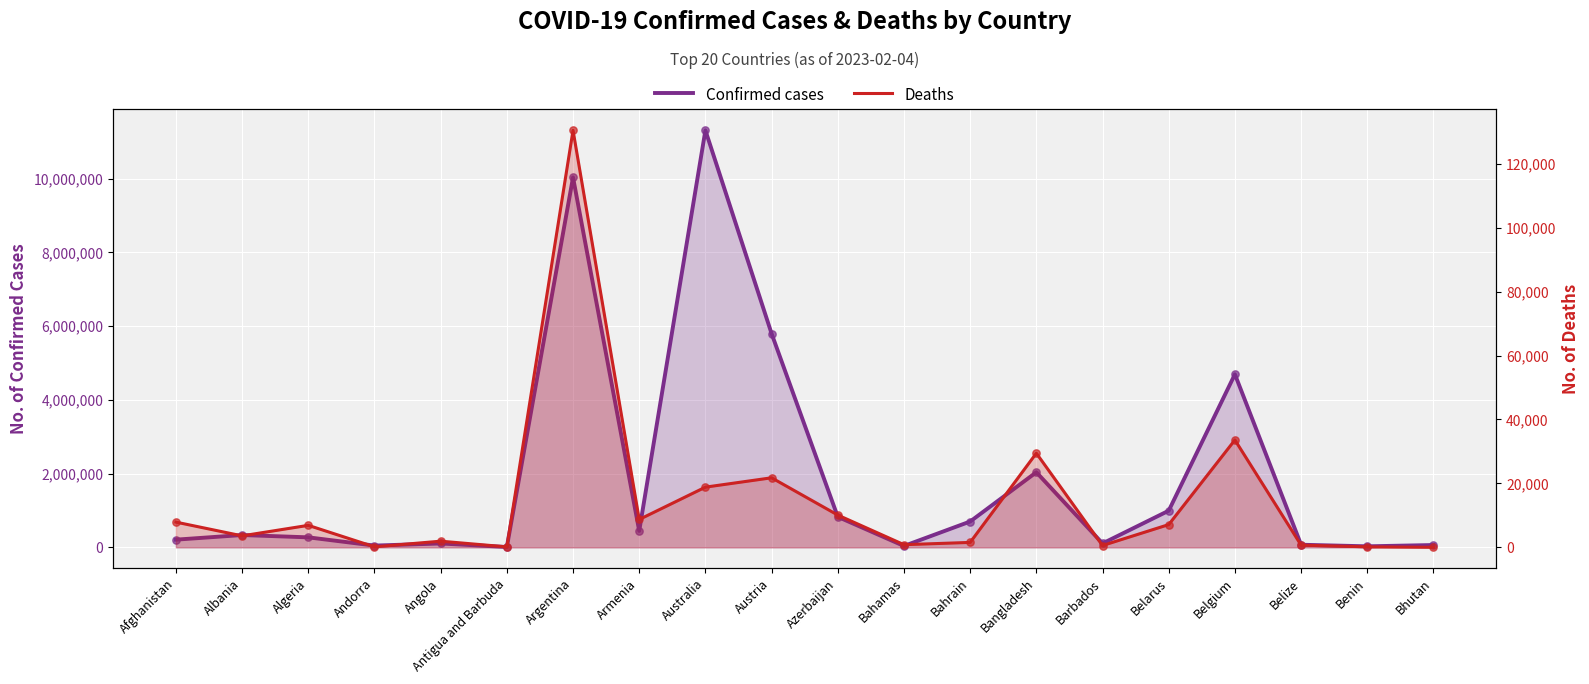

Which series contains the highest Y value?

Confirmed cases